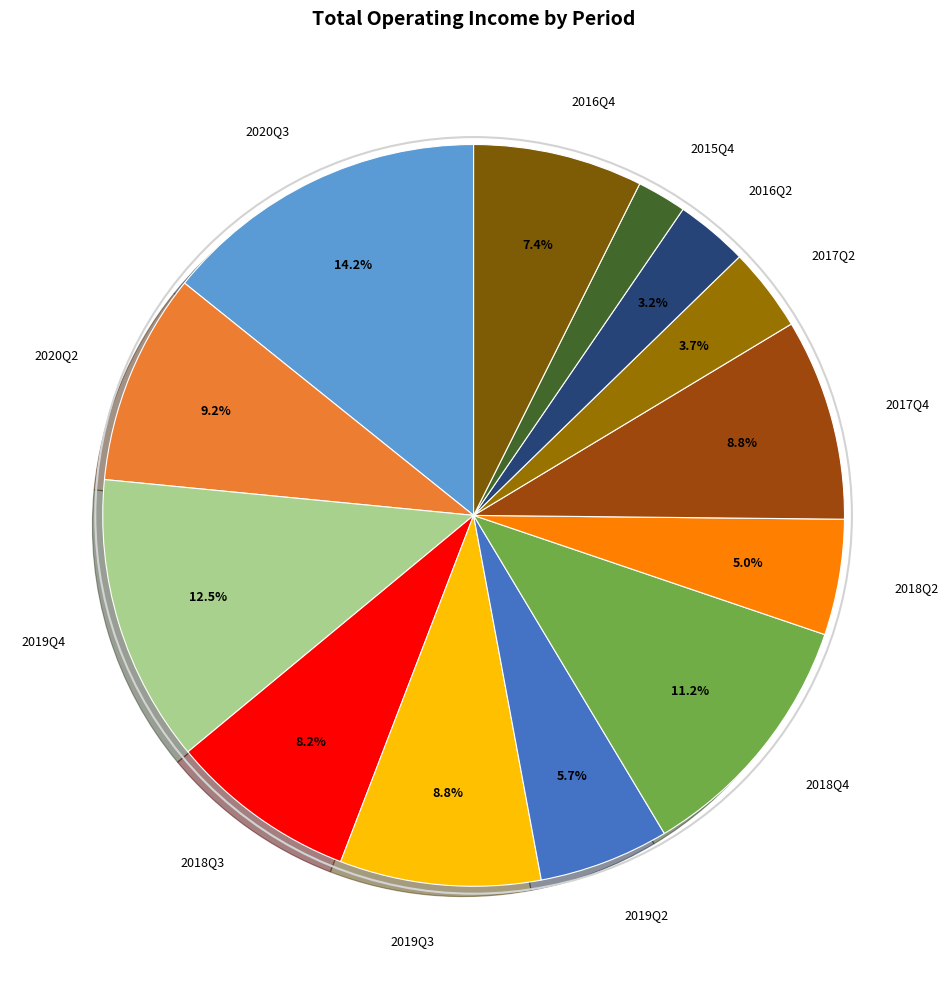

Between 2018Q4 and 2018Q2, which is larger?

2018Q4